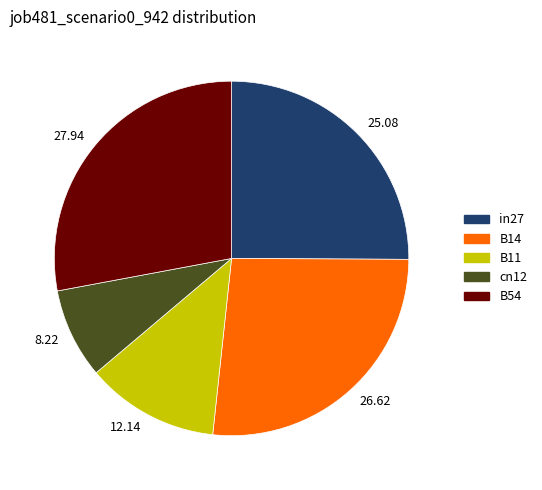

Is it true that in27 is 13% of the pie?

False